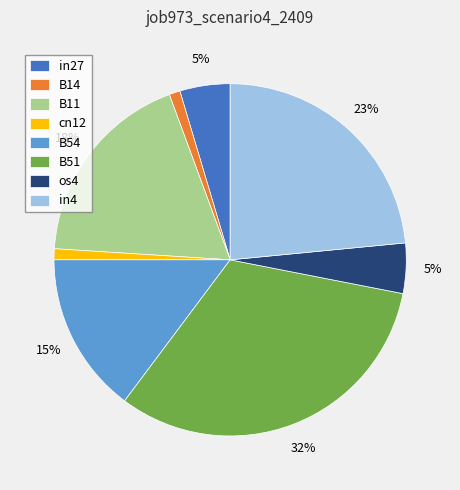

Is there a majority slice in this chart?

No